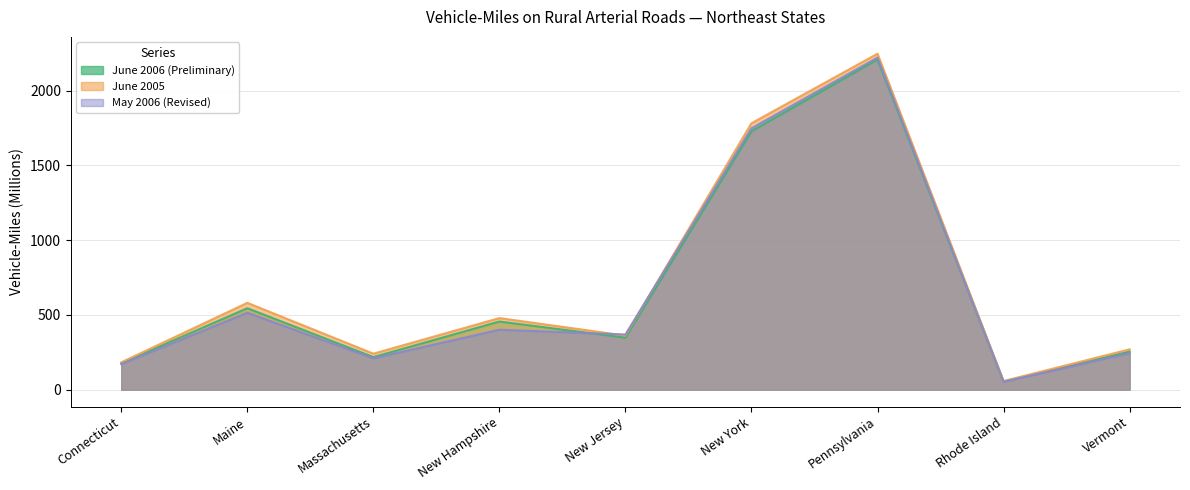

How many interior local valleys does the June 2006 (Preliminary) series have?

3